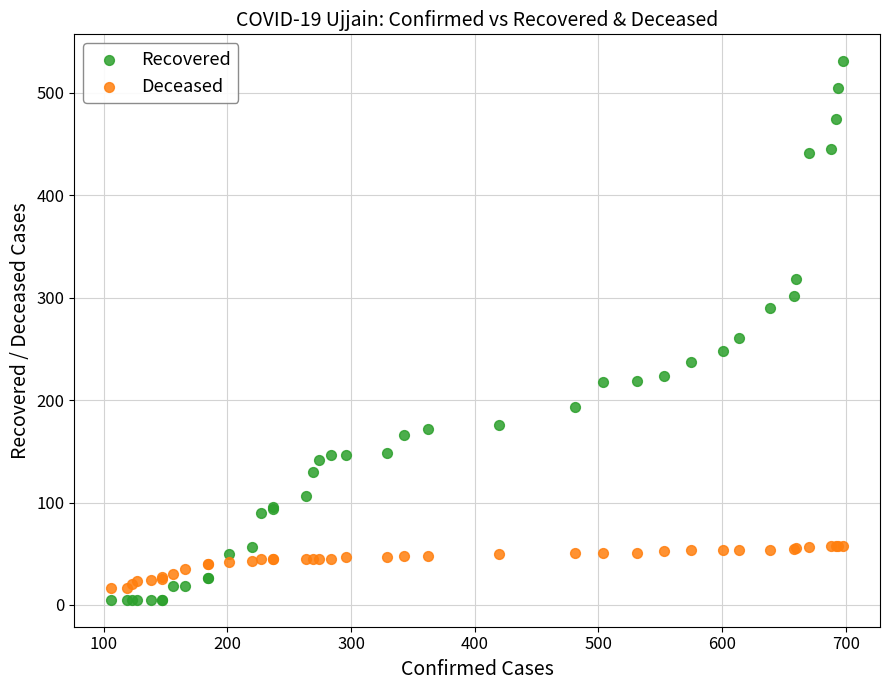

What is the X range (max minus min) for the scatter plot?

592